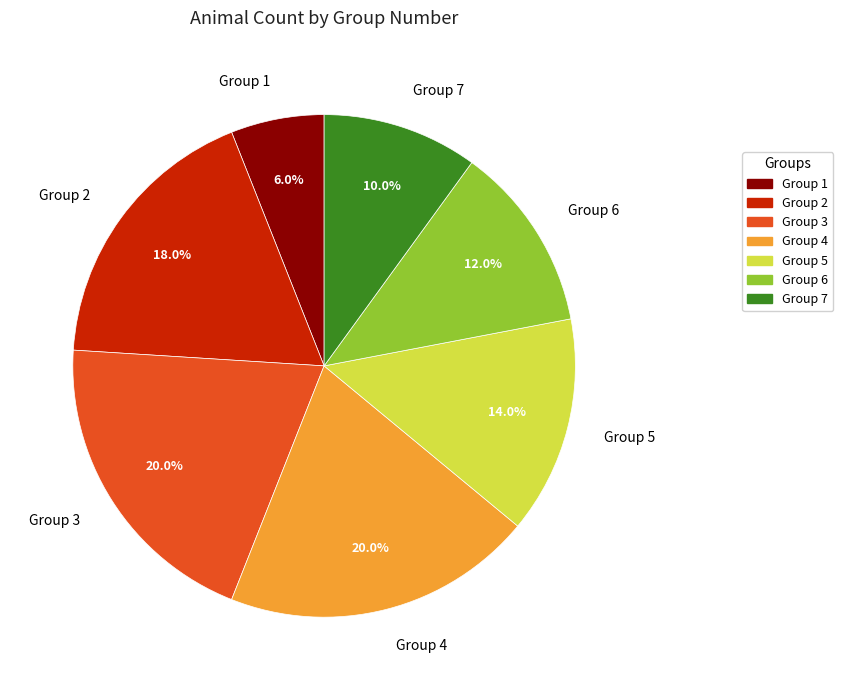

Approximately how many times larger is the value at Group 2 compared to Group 7?

1.8